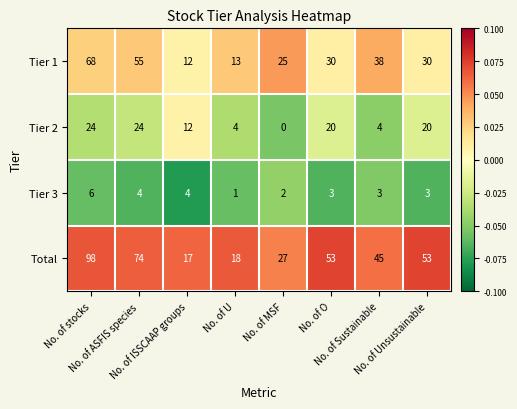

What is the difference between the highest and lowest values at No. of ASFIS species?

70